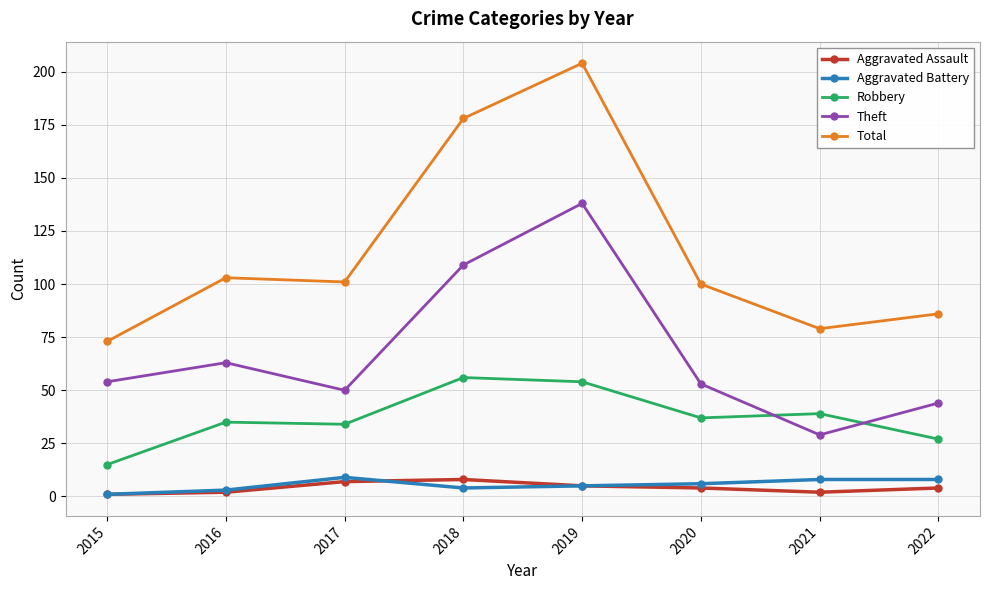

What is the value of the Aggravated Battery point at the 2nd from the left?

3